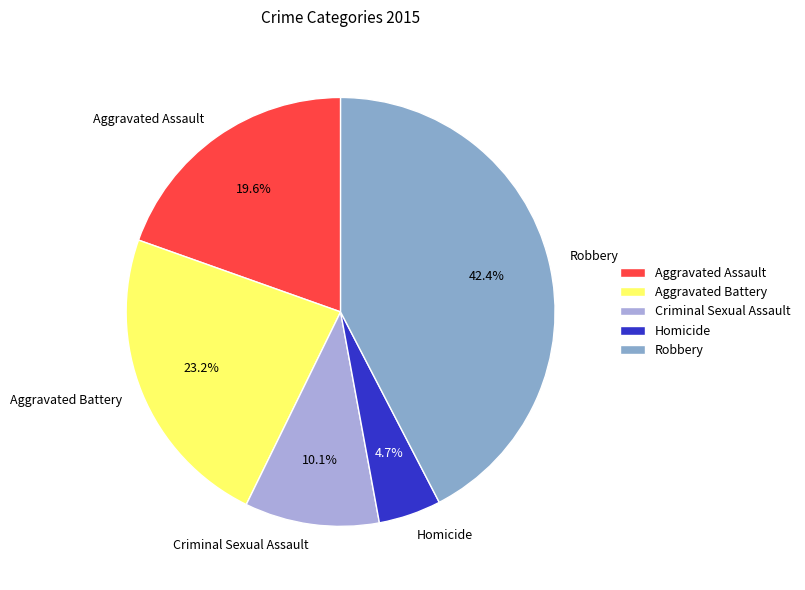

The Criminal Sexual Assault slice represents 4% of the pie. True or false?

False